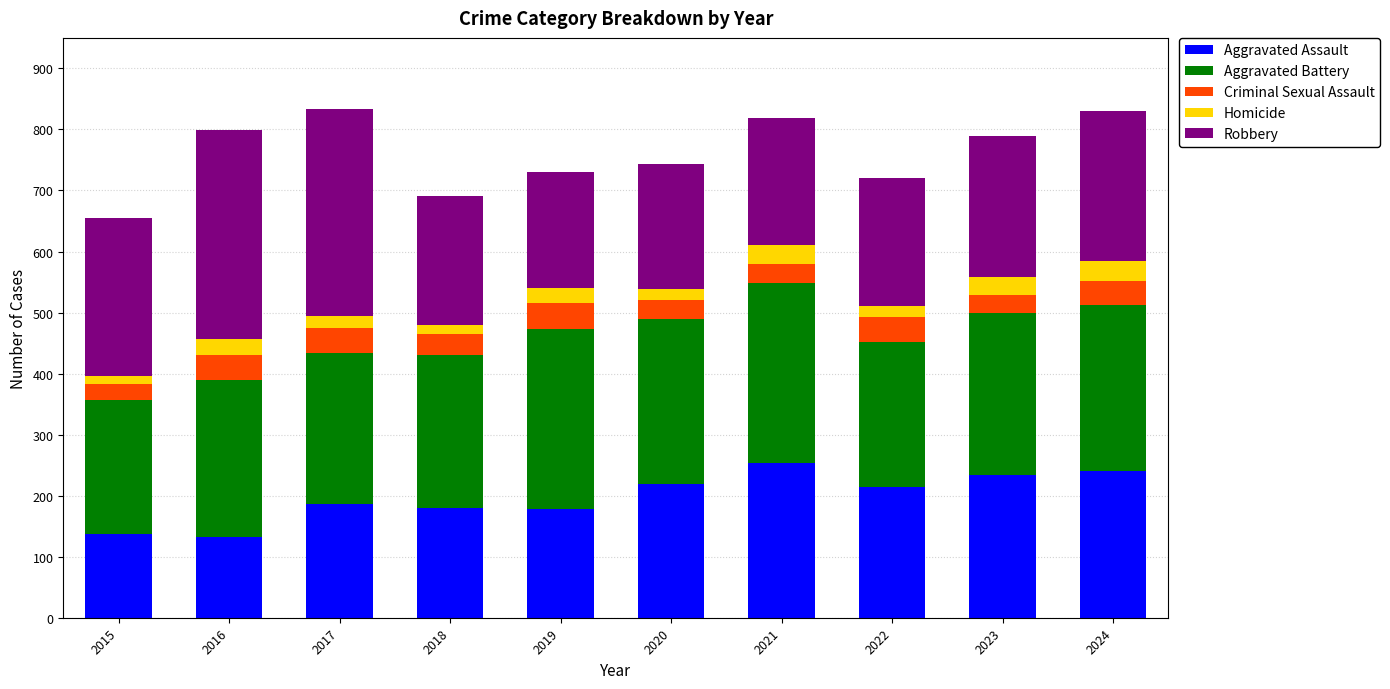

Is it true that Aggravated Assault equals 187 at 2017?

True